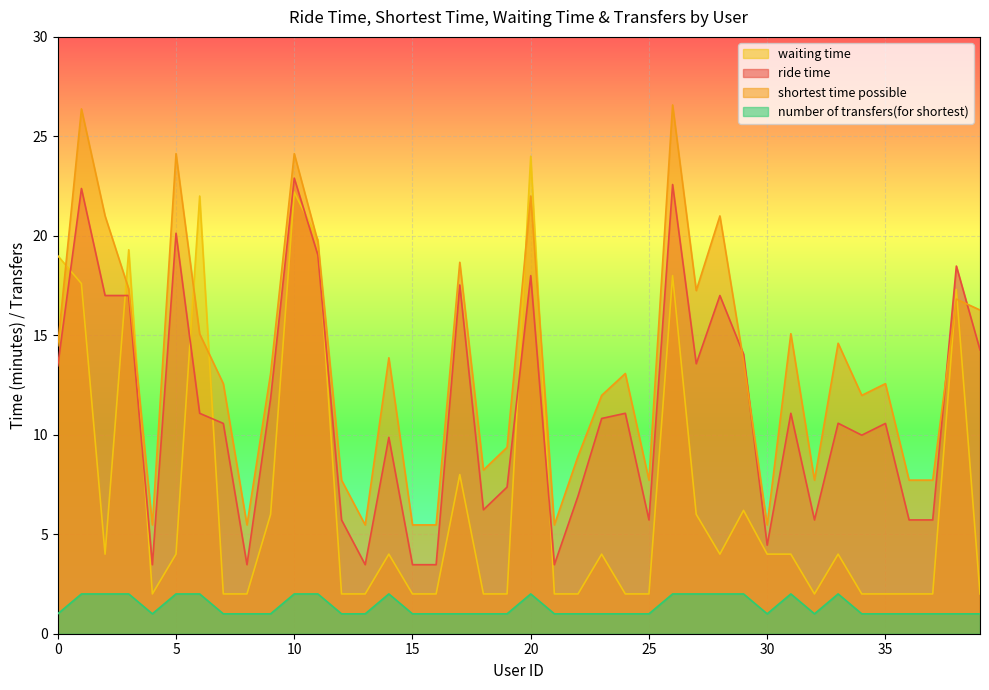

At how many categories does at least one series exceed 15?

16